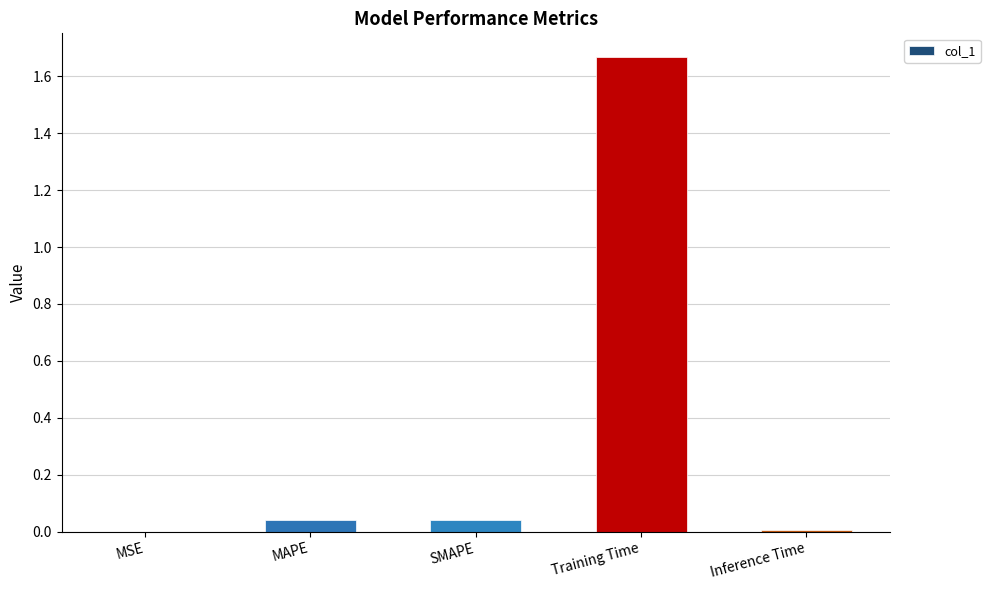

True or false: the data shows 0.6 at Training Time.

False